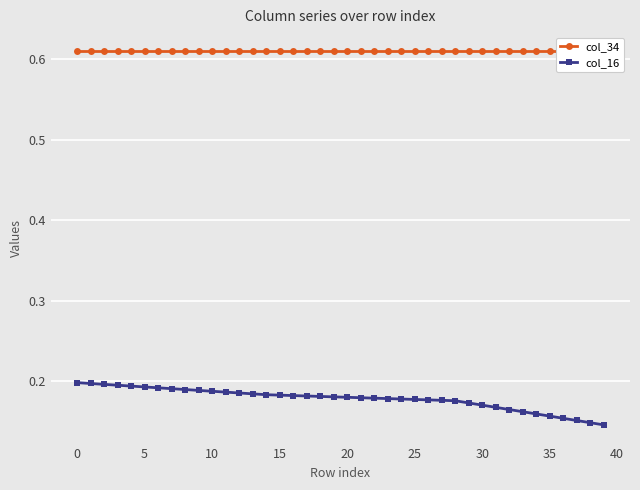

What is the total value across all series at 35?

0.8